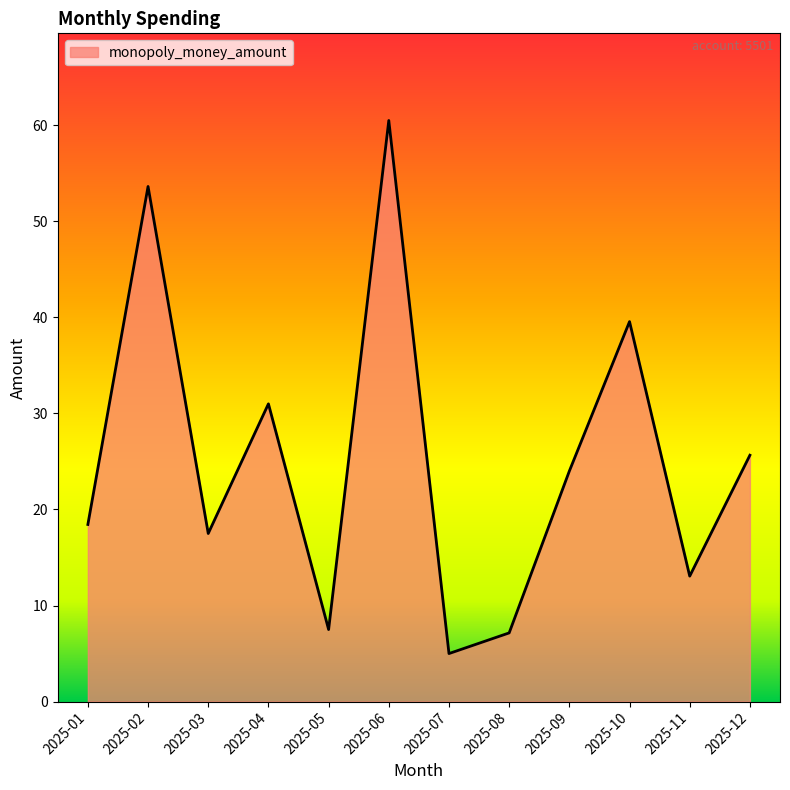

True or false: there are more than 2 points higher than both neighbors.

True